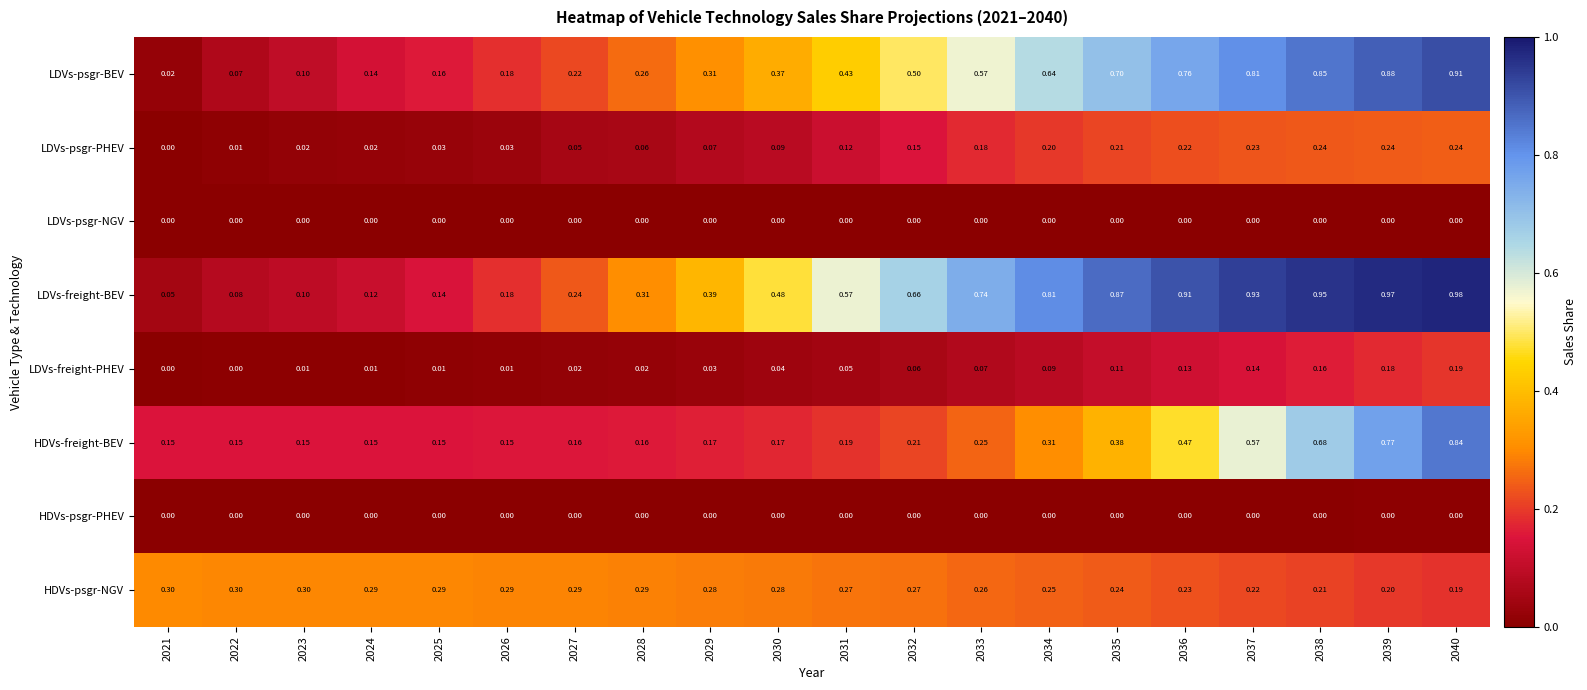

Is the value of HDVs-freight-BEV at 2025 greater than the value of LDVs-psgr-NGV at 2027?

Yes